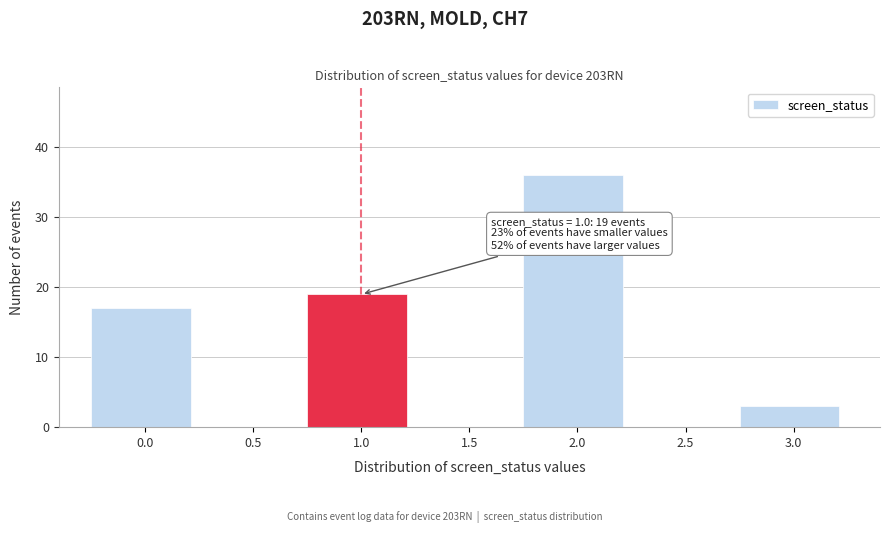

Reading right to left, extract all data points from this chart.

3.0=3	2.5=0	2.0=36	1.5=0	1.0=19	0.5=0	0.0=17